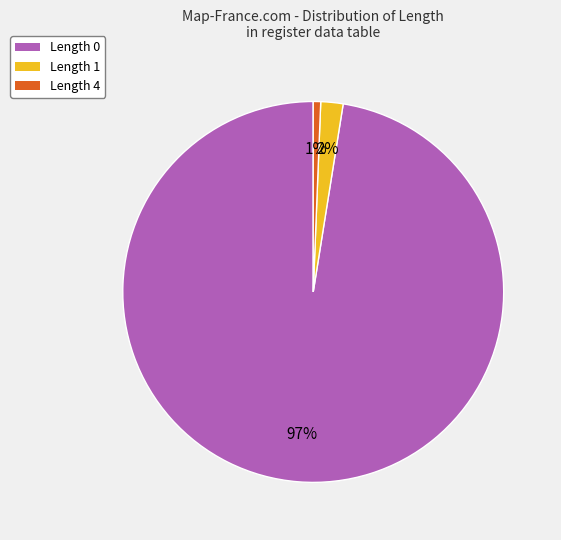

What is the largest slice in the pie chart?

Length 0